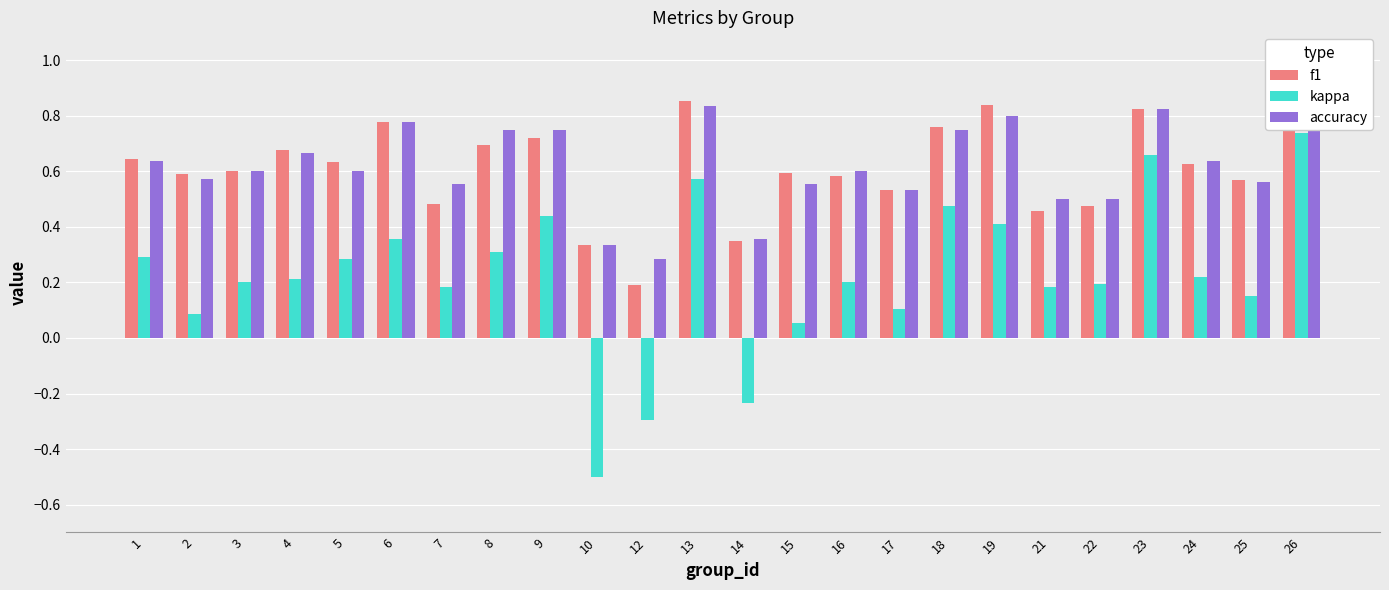

At which label is accuracy closest to 0?

12